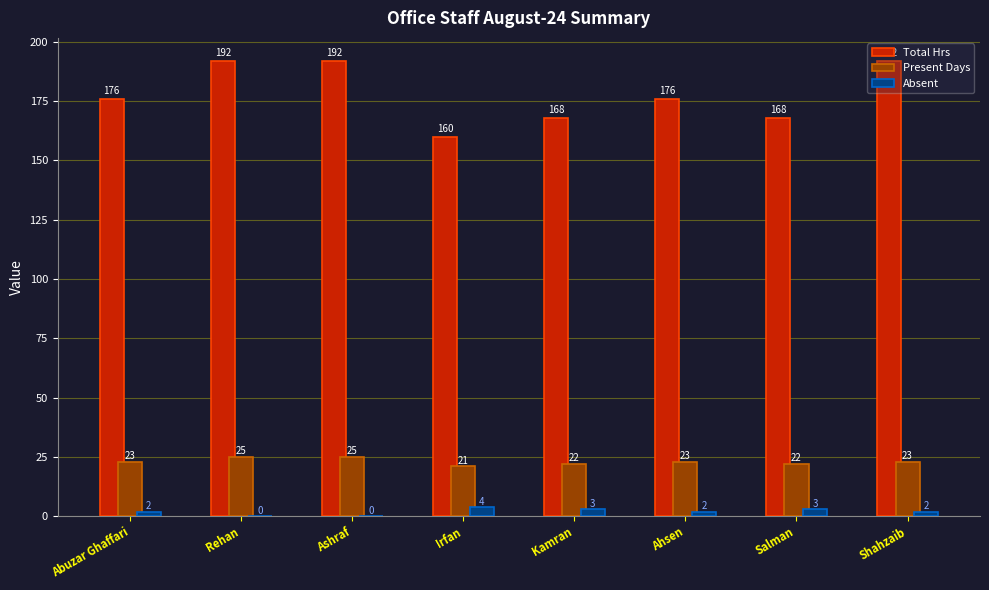

Count the Absent values in the range 2 to 3.

5